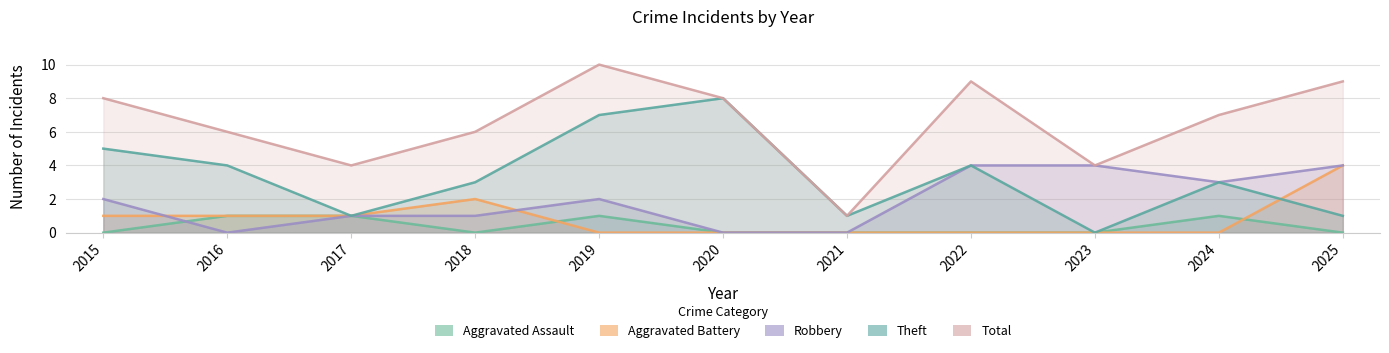

How many lines are shown in the chart?

5